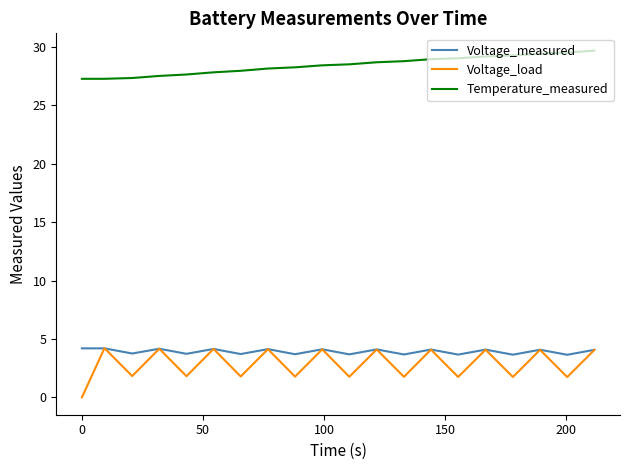

True or false: Voltage_load has more than 2 interior local peaks.

True